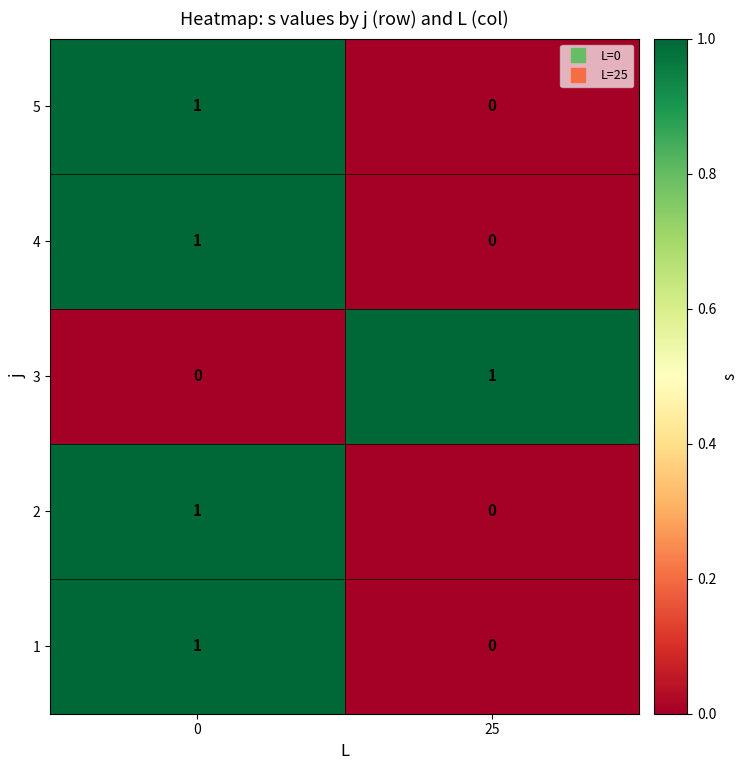

The 1 series shows 1 at 0. True or false?

True